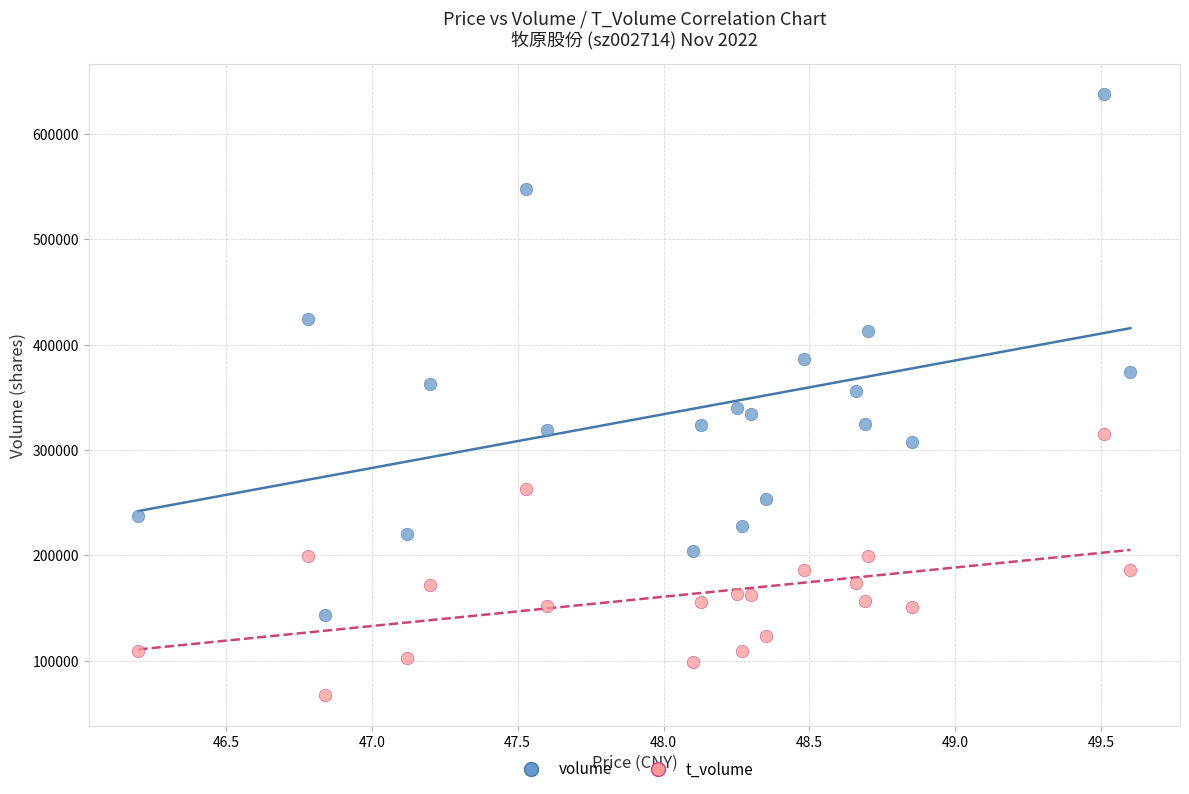

Which series reaches the maximum Y coordinate?

volume